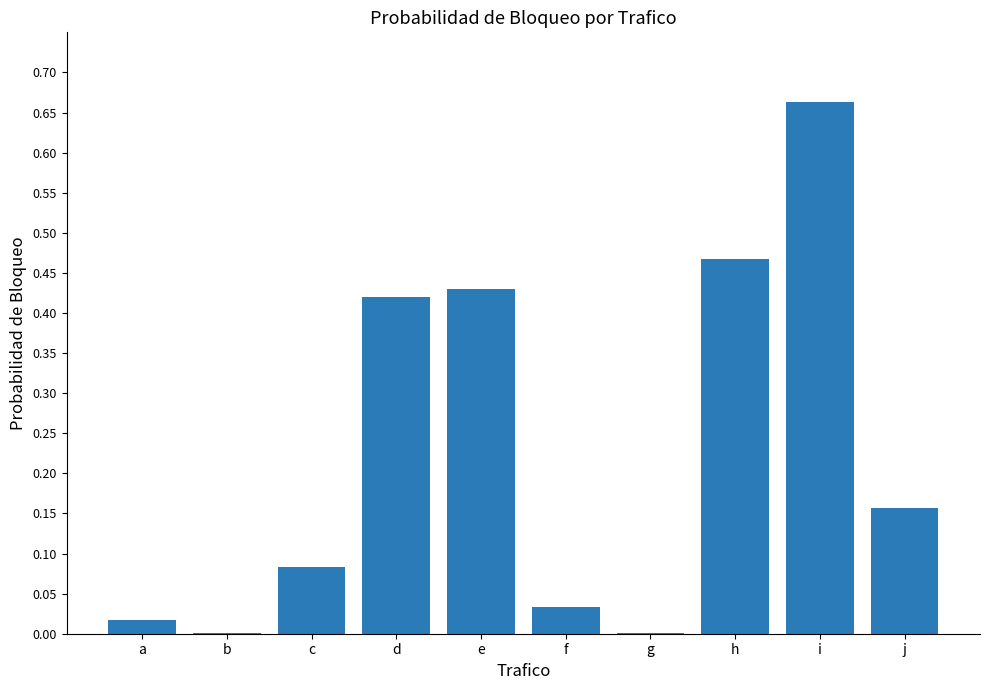

True or false: the data shows 1.0 at i.

False